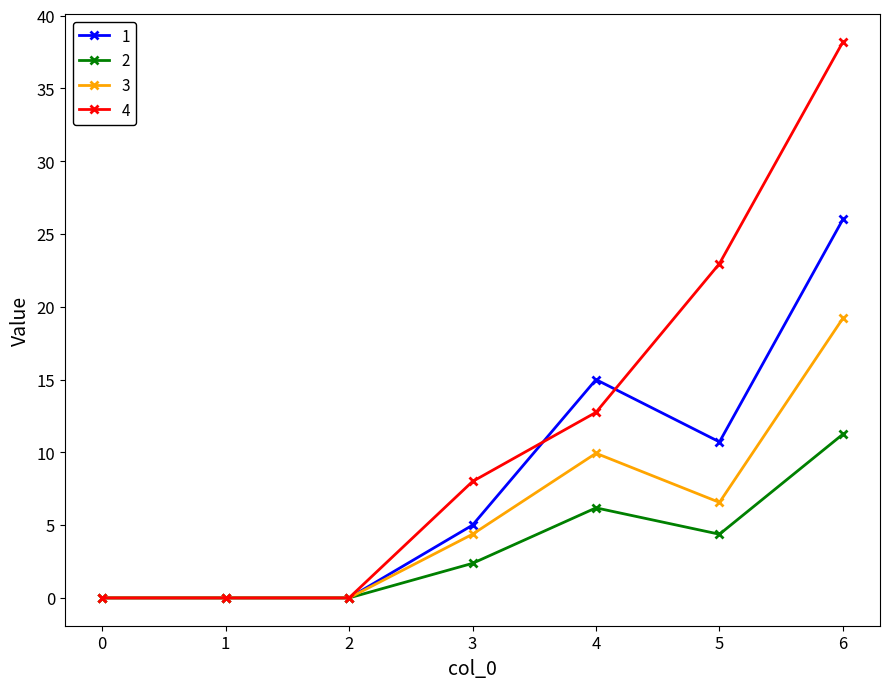

How many data points in 2 are above 2?

4